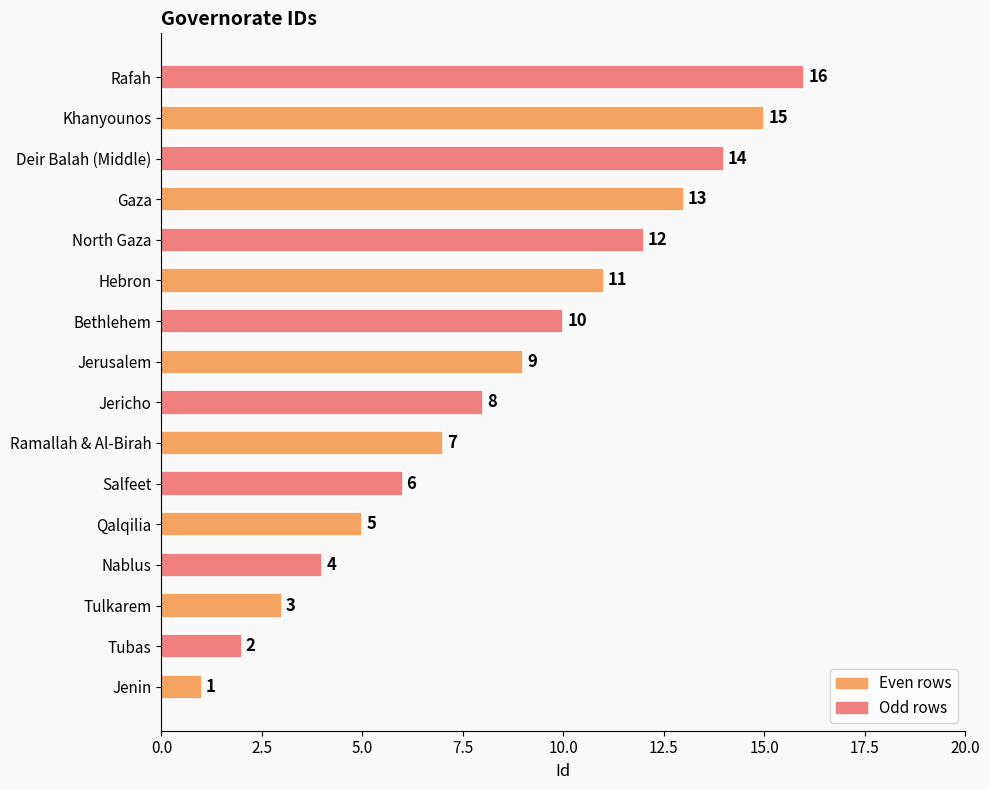

List the labels in order of value, largest first.

Rafah, Khanyounos, Deir Balah (Middle), Gaza, North Gaza, Hebron, Bethlehem, Jerusalem, Jericho, Ramallah & Al-Birah, Salfeet, Qalqilia, Nablus, Tulkarem, Tubas, Jenin